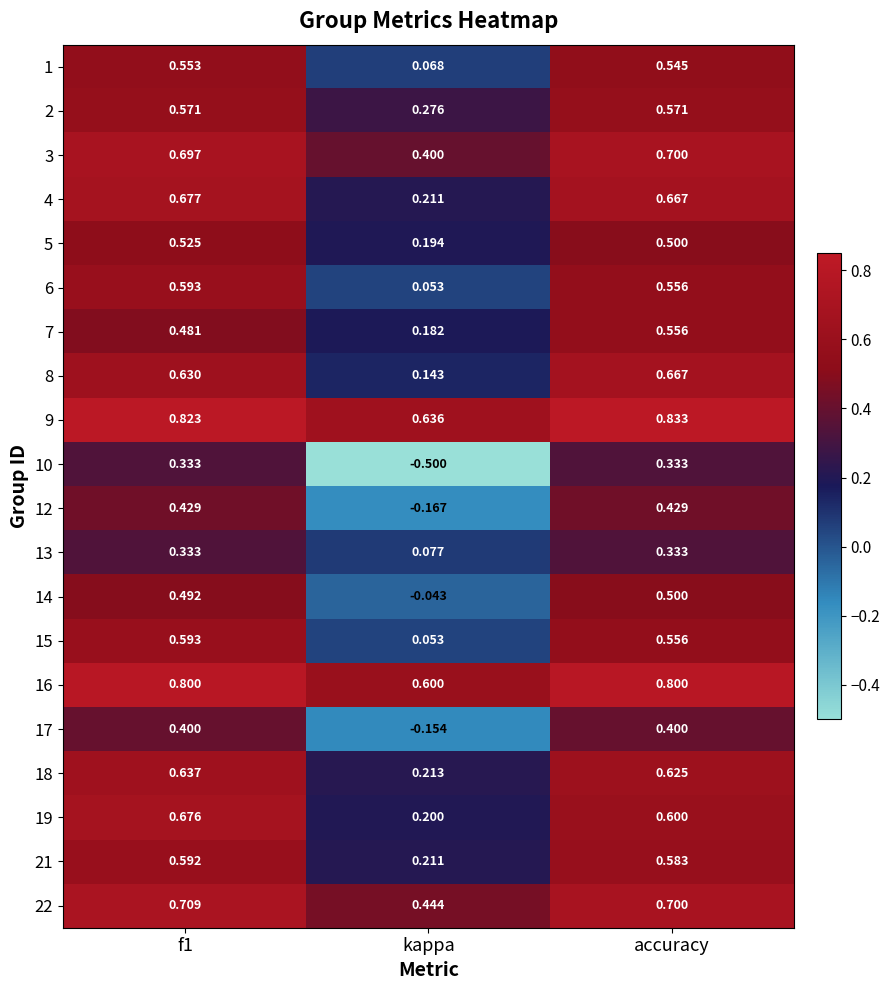

What is the total value across all series at f1?

11.5